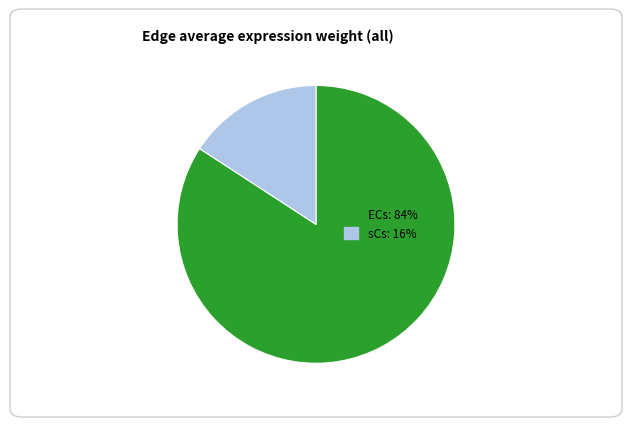

Is there a majority slice in this chart?

Yes